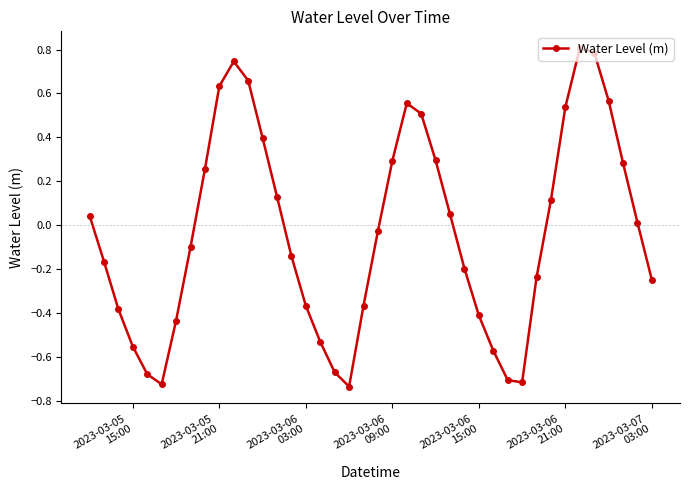

What is the sum of all values?

-1.3